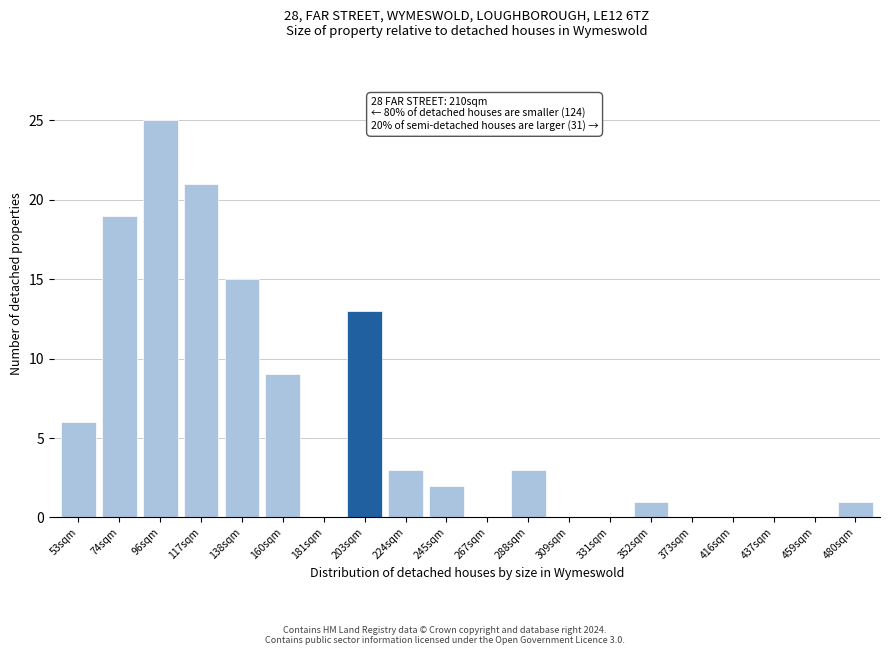

Reading right to left, transcribe all the data shown in this chart.

480sqm=1	459sqm=0	437sqm=0	416sqm=0	373sqm=0	352sqm=1	331sqm=0	309sqm=0	288sqm=3	267sqm=0	245sqm=2	224sqm=3	203sqm=13	181sqm=0	160sqm=9	138sqm=15	117sqm=21	96sqm=25	74sqm=19	53sqm=6